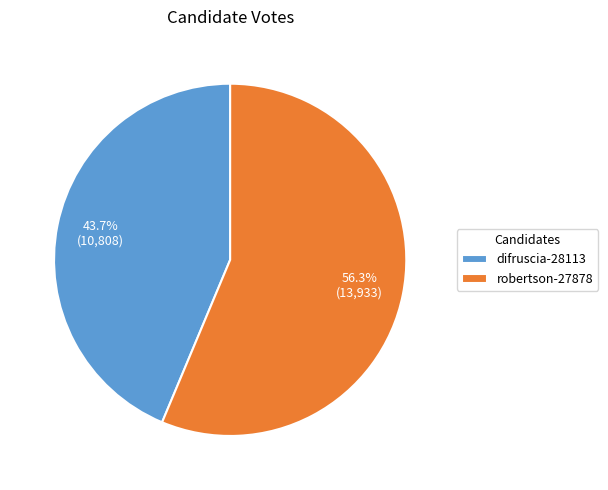

To the nearest percent, what is the average slice percentage?

50%